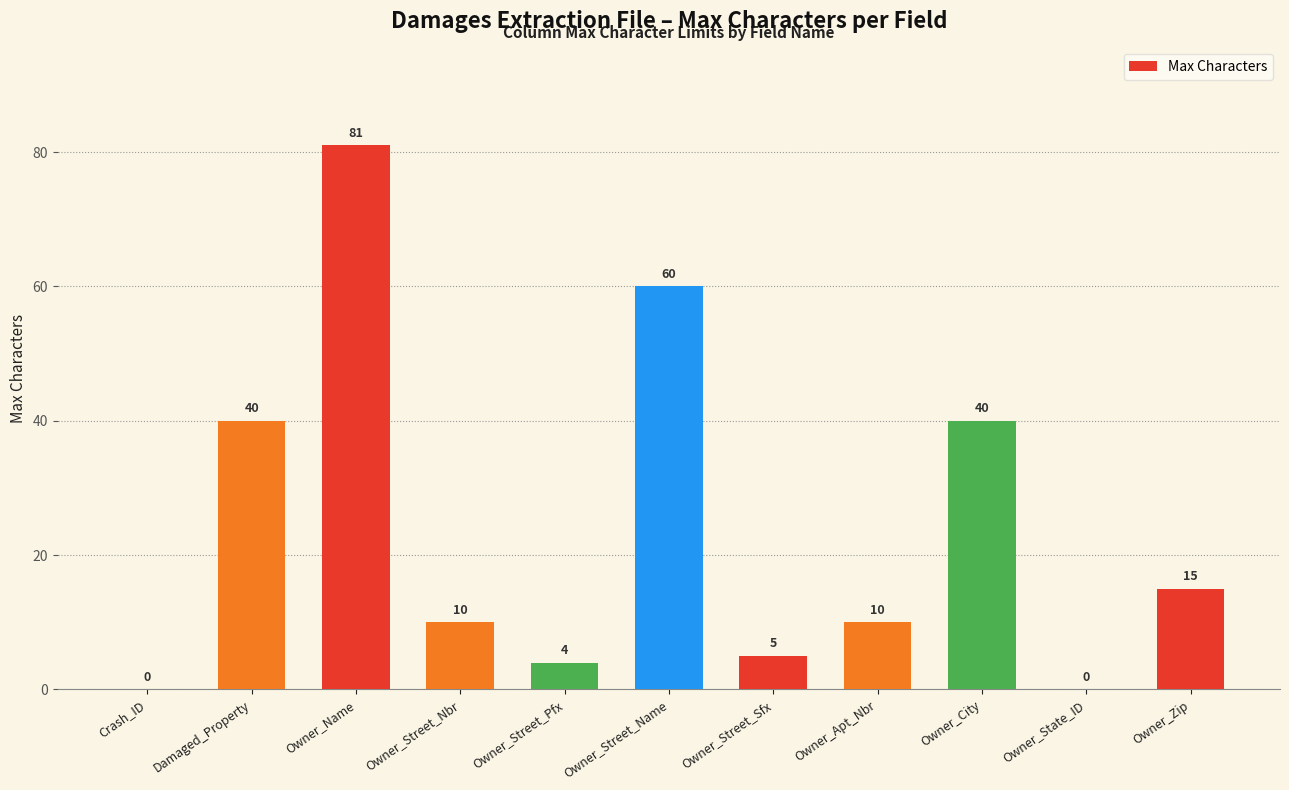

The chart shows a value of 105 at Owner_Street_Name. True or false?

False